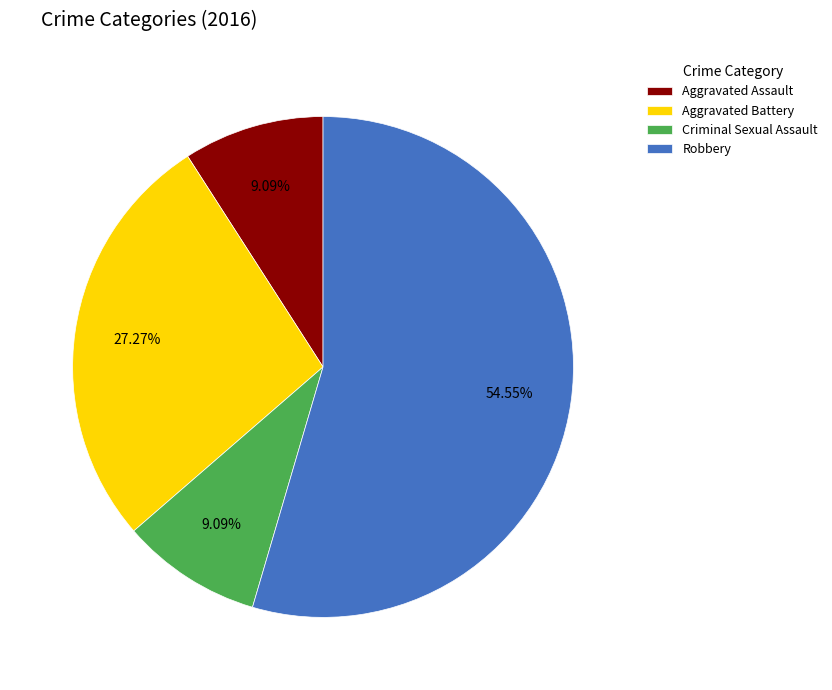

Does Robbery represent more than half of the total?

Yes